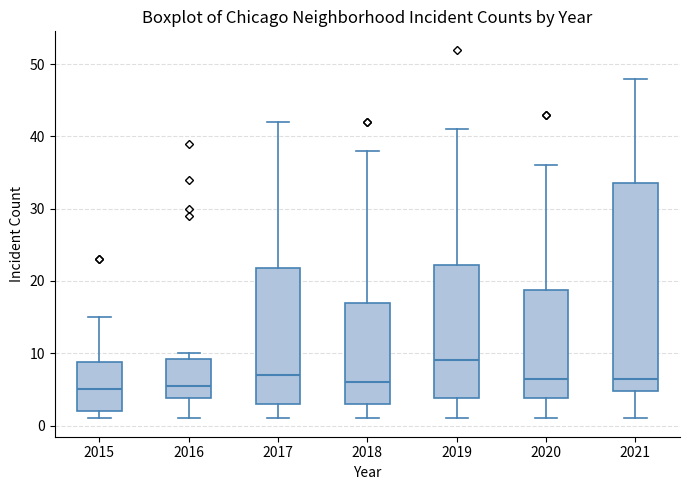

Which box is the tallest, from its lower edge to its upper edge?

2021